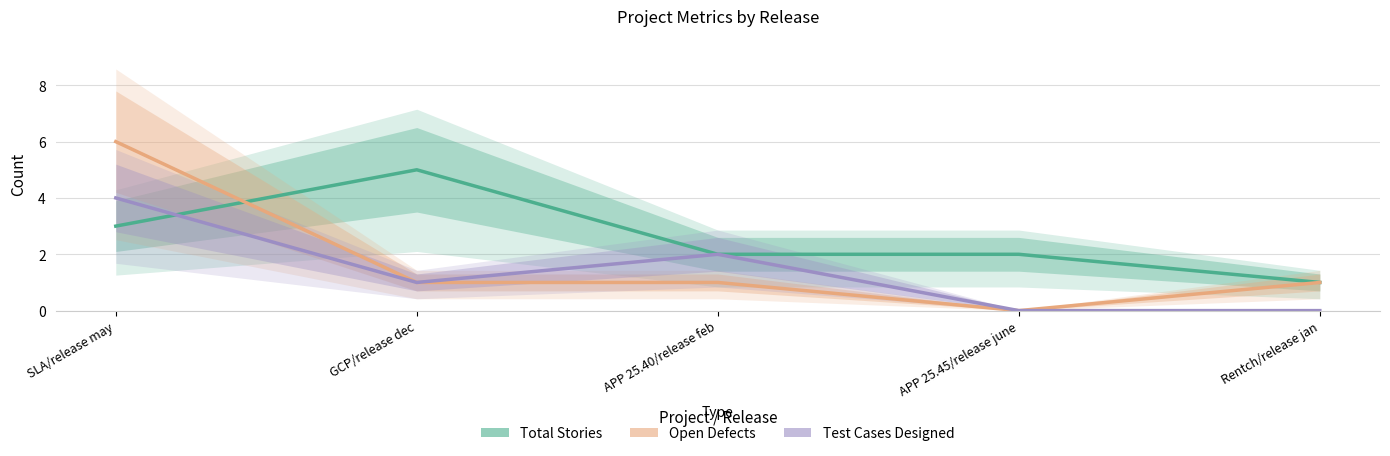

Reading left to right, transcribe all the data shown in this chart.

Total Stories: 3	5	2	2	1
Open Defects: 6	1	1	0	1
Test Cases Designed: 4	1	2	0	0